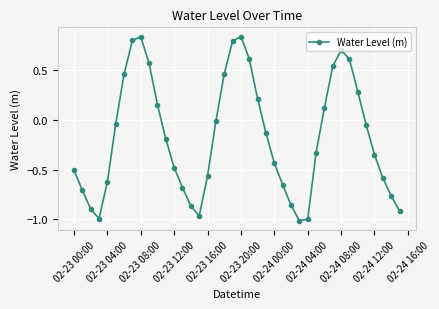

How many lines are shown in the chart?

1